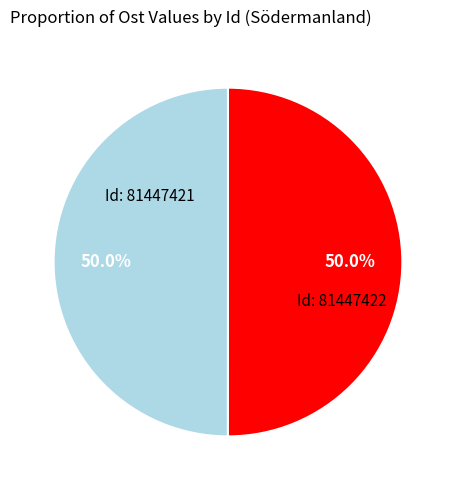

What is the ratio of the value at Id: 81447421 to the value at Id: 81447422?

1.0